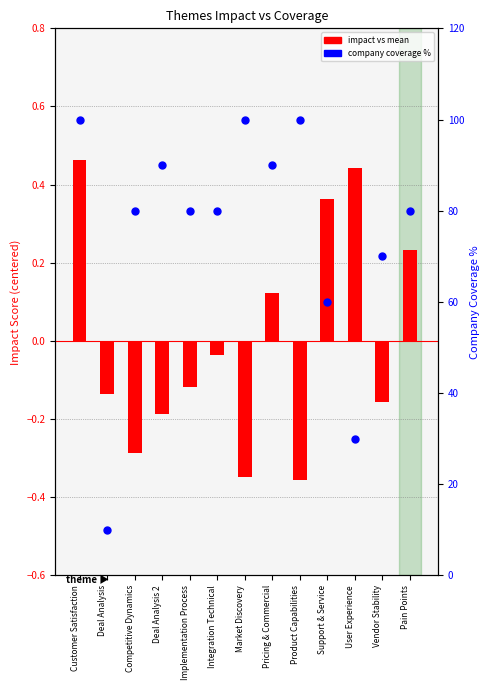

What is the total value across all series at Customer Satisfaction?

100.5